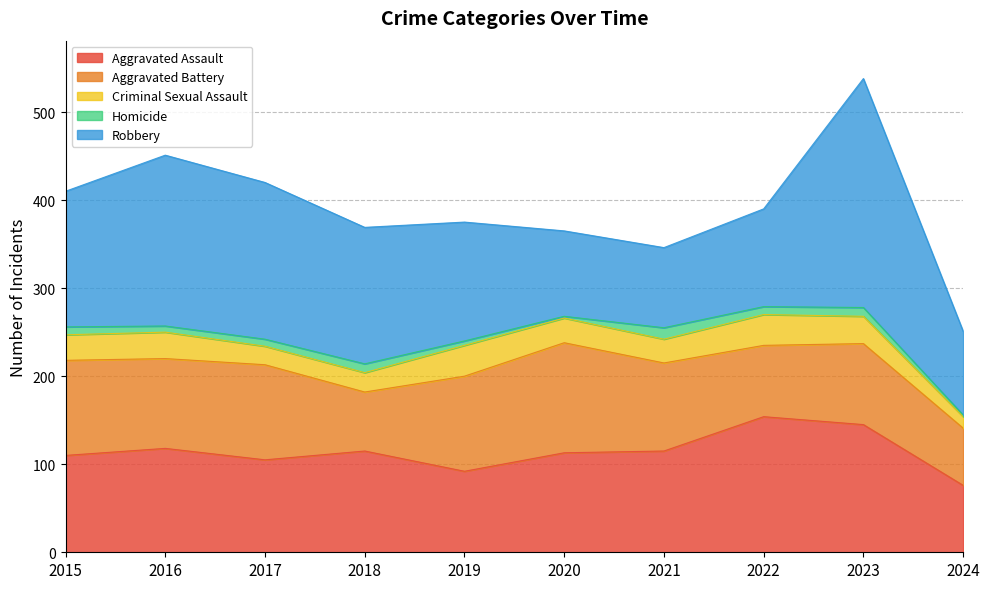

Reading left to right, list all the values displayed in this chart.

Aggravated Assault: 110	118	105	115	92	113	115	154	145	76
Aggravated Battery: 108	102	108	67	108	125	100	81	92	65
Criminal Sexual Assault: 29	30	21	22	35	28	27	35	31	13
Homicide: 9	7	8	10	5	2	13	9	10	2
Robbery: 154	194	178	155	135	97	91	111	260	95